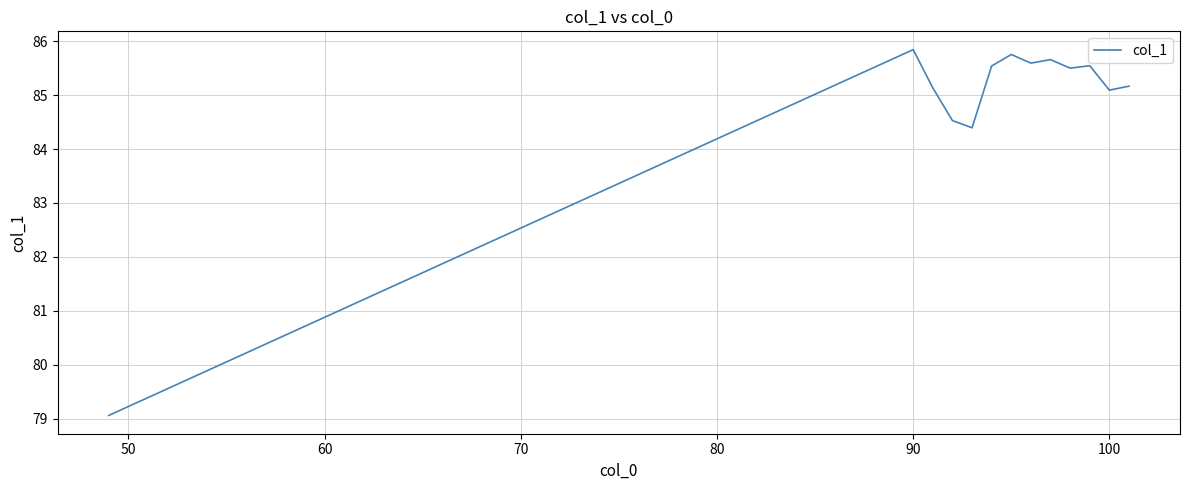

What is the minimum value shown in the chart?

79.1